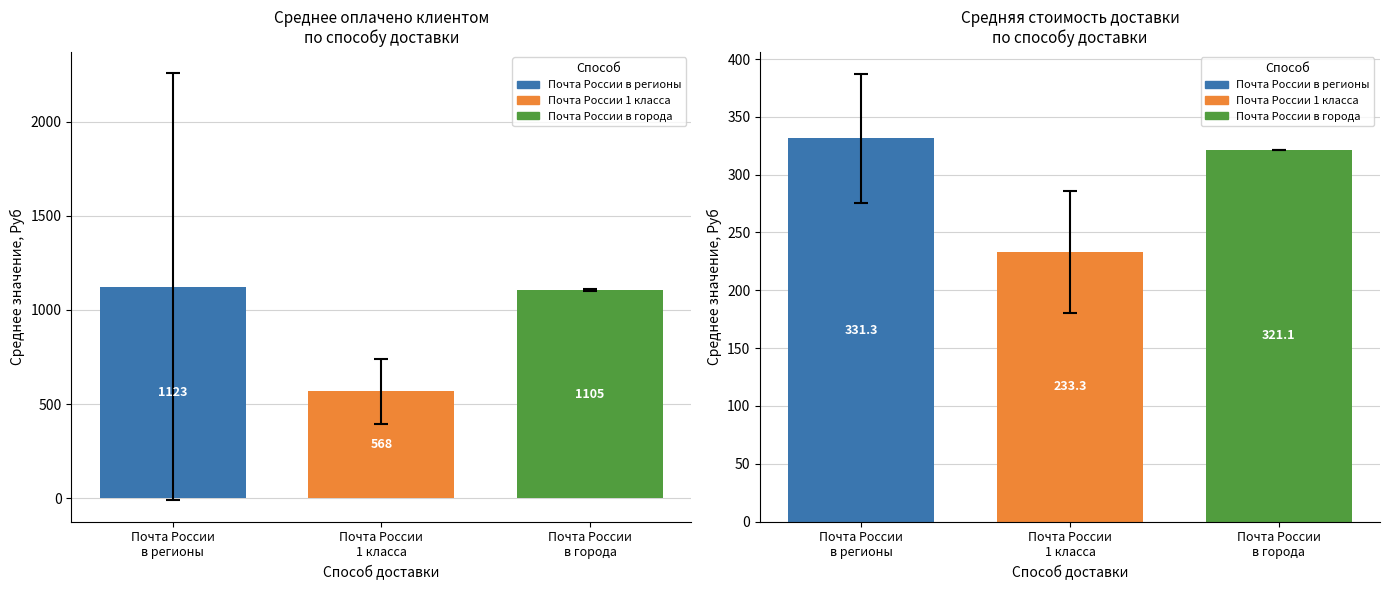

What is the difference between the maximum and second lowest values in the Оплачено клиентом, Руб series?

18.1